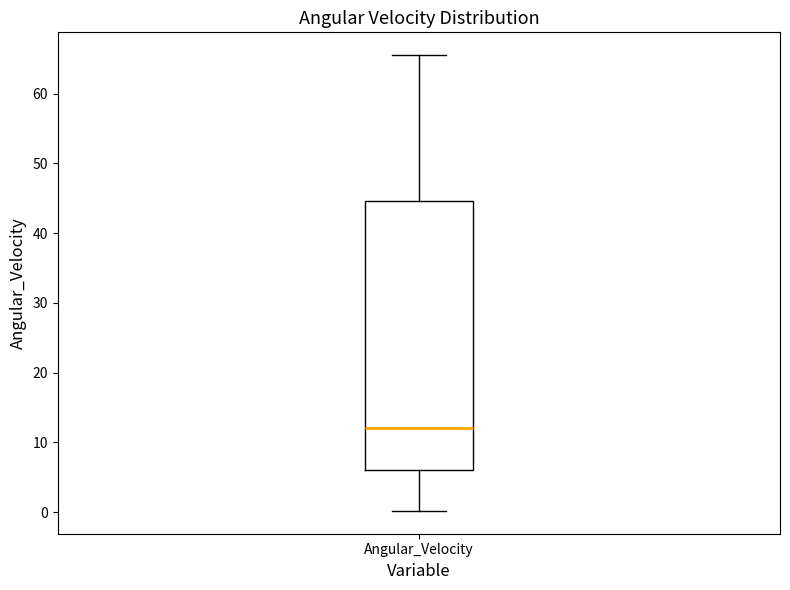

Read this box plot against the y-axis: the position of the median line, the range covered by the box, and the ends of both whiskers. The values are not printed on the chart, so give them approximately, as read against the axis.

median 12, box 6 to 45, whiskers 0 to 66